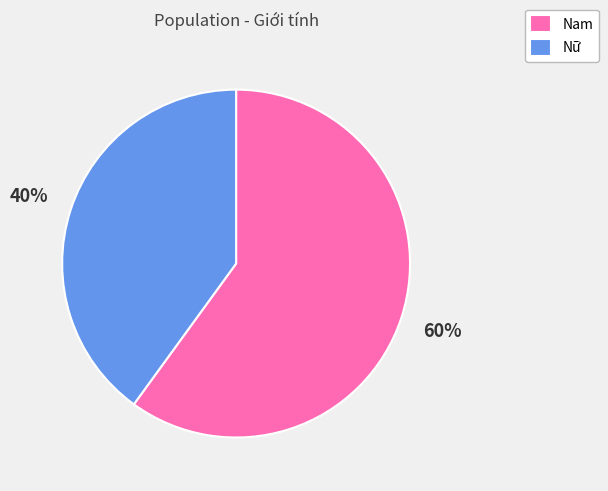

How many slices are in this pie chart?

2